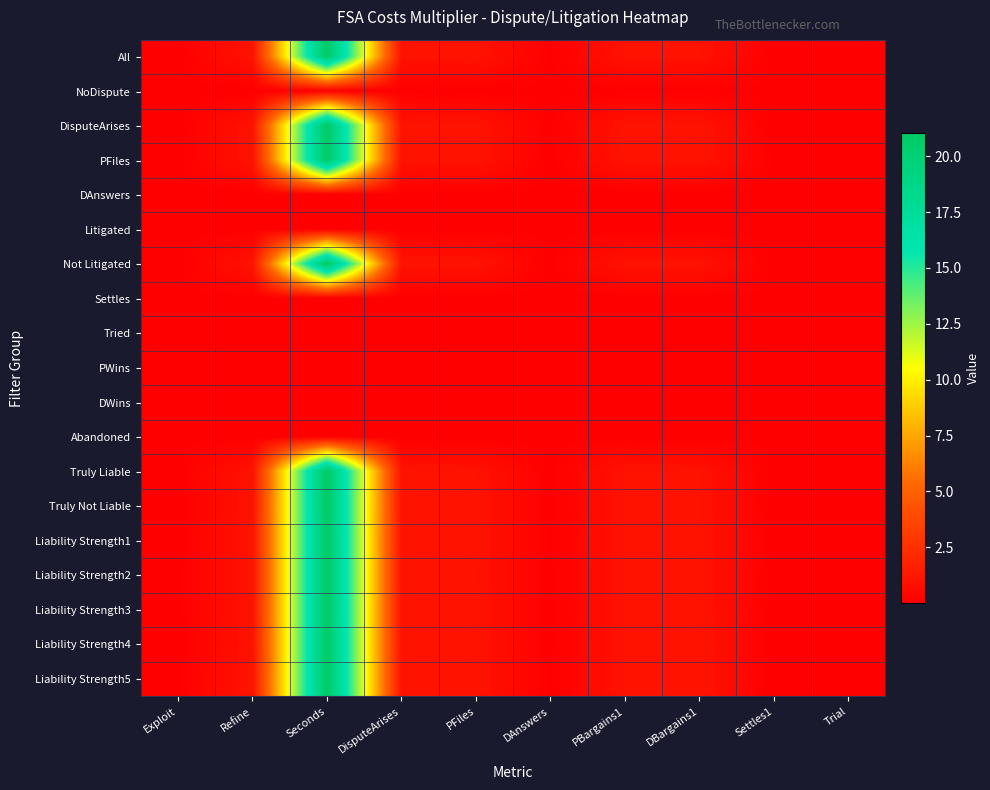

What is the spread (max minus min) of values at Refine?

1.0